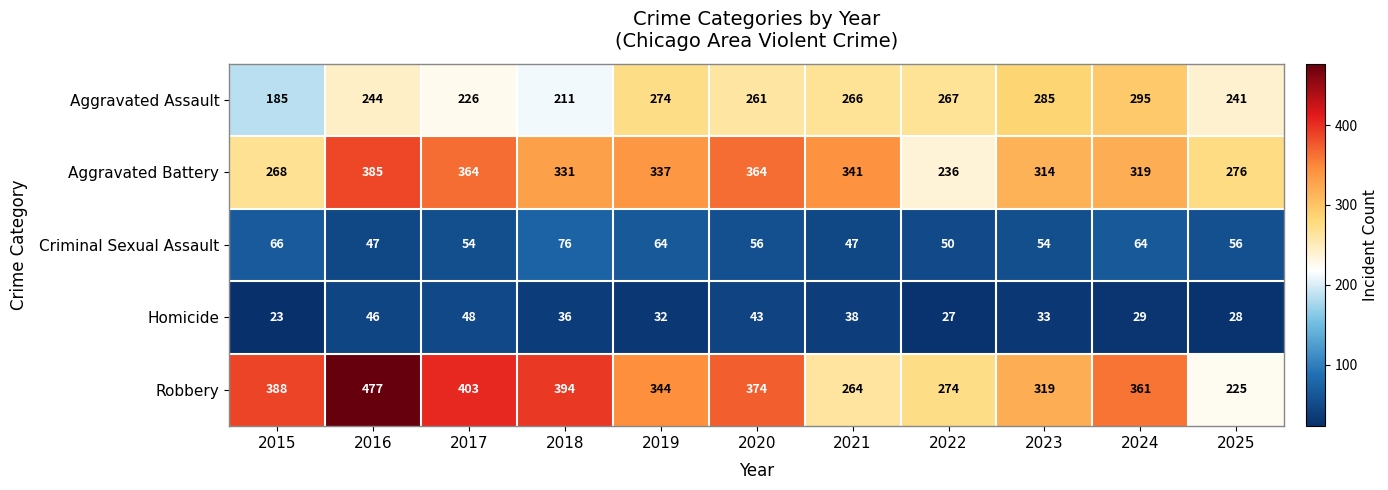

Is it true that Aggravated Battery equals 319 at 2024?

True